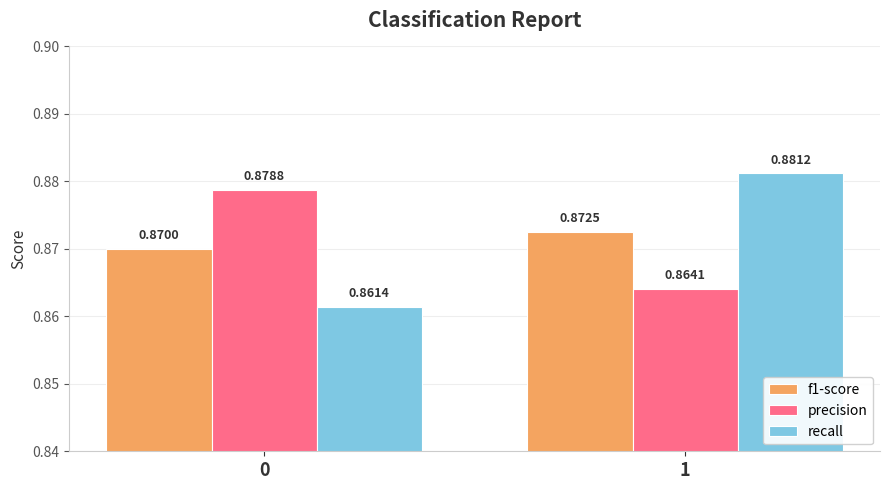

What are all the series names shown in the legend?

f1-score, precision, recall